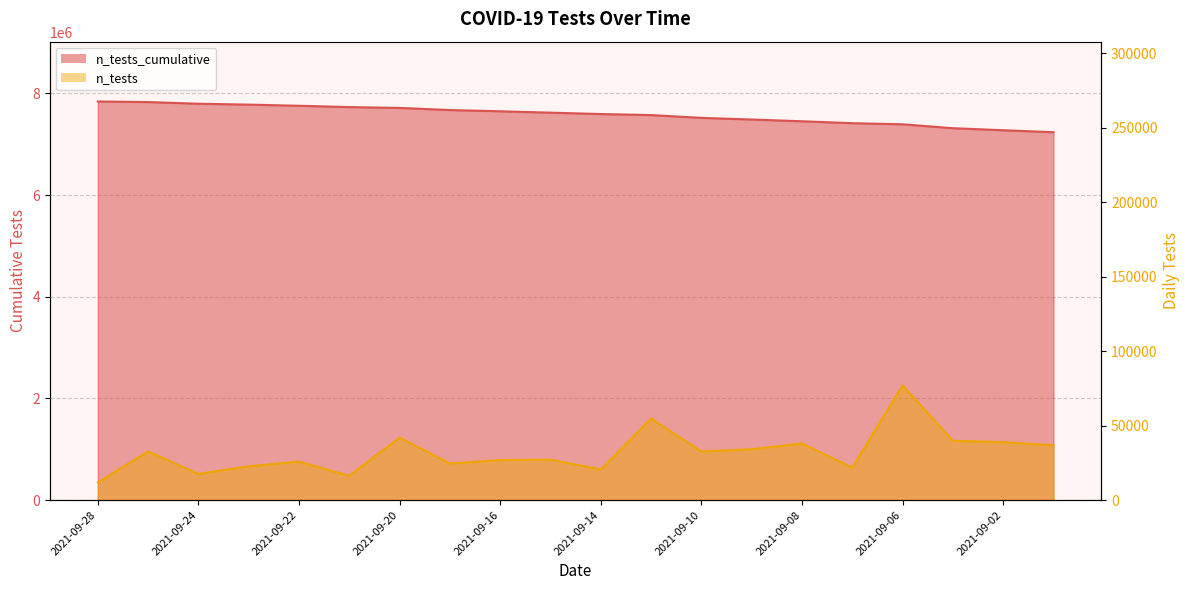

List the labels in order of n_tests_cumulative value, smallest first.

2021-09-01, 2021-09-02, 2021-09-03, 2021-09-06, 2021-09-07, 2021-09-08, 2021-09-09, 2021-09-10, 2021-09-13, 2021-09-14, 2021-09-15, 2021-09-16, 2021-09-17, 2021-09-20, 2021-09-21, 2021-09-22, 2021-09-23, 2021-09-24, 2021-09-27, 2021-09-28